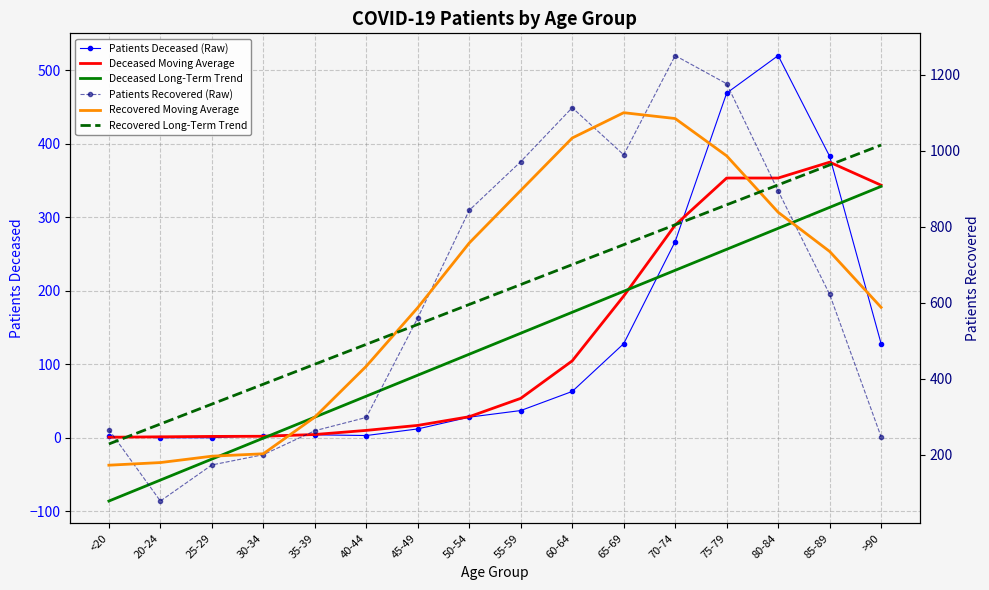

What is the total value across all series at 85-89?

3390.5